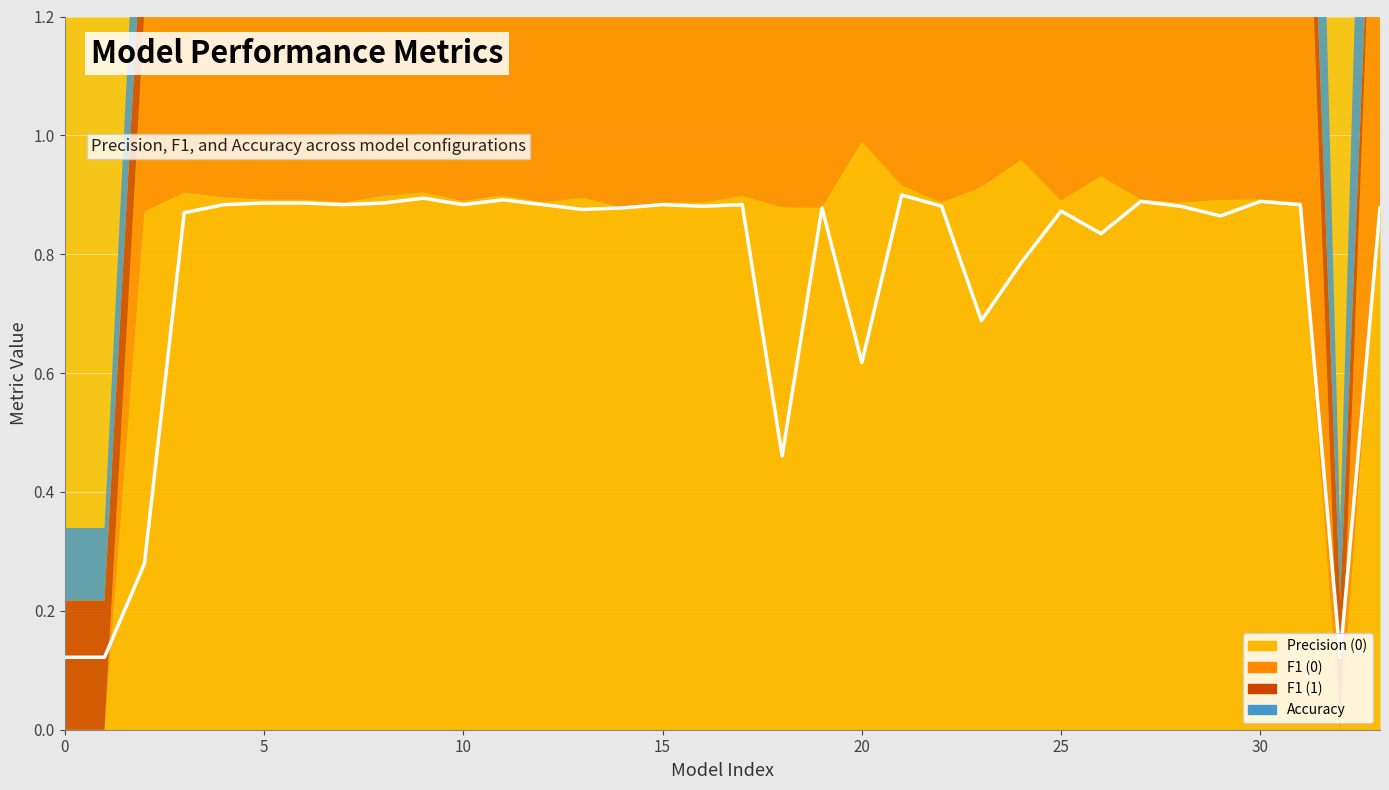

True or false: F1 (1) has a value of 0.2 at 27.

True